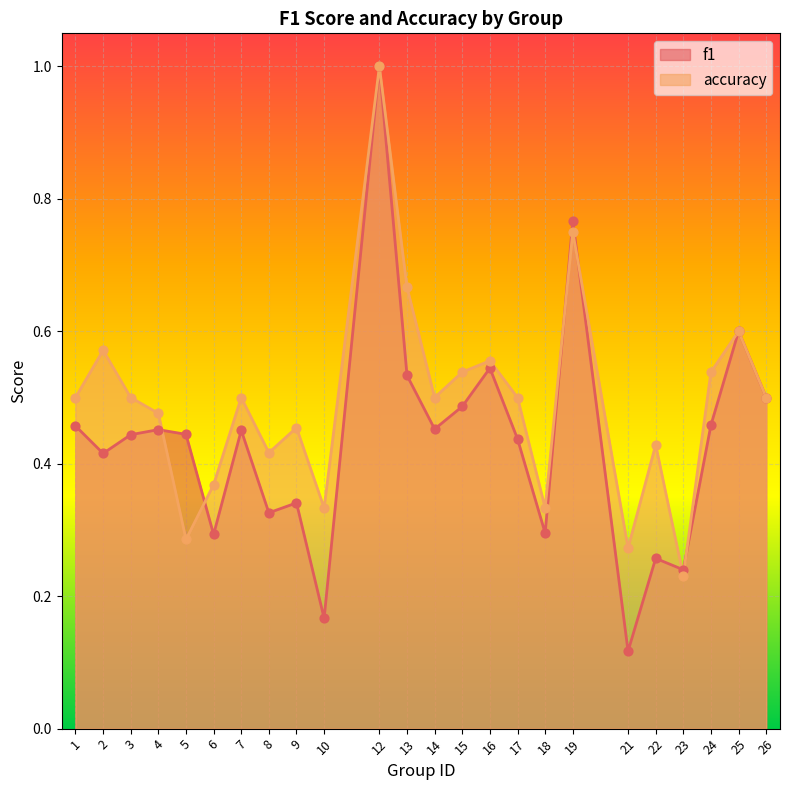

What is the total value across all series at 19?

1.5